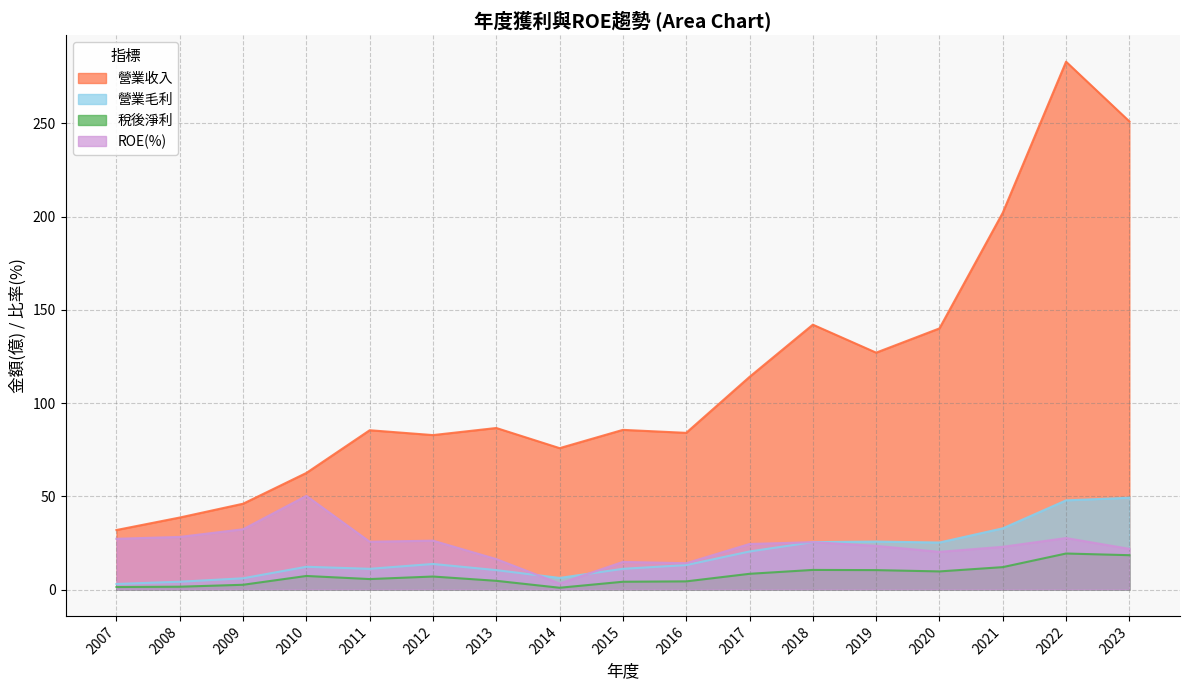

The ROE(%) series shows 45.8 at 2008. True or false?

False